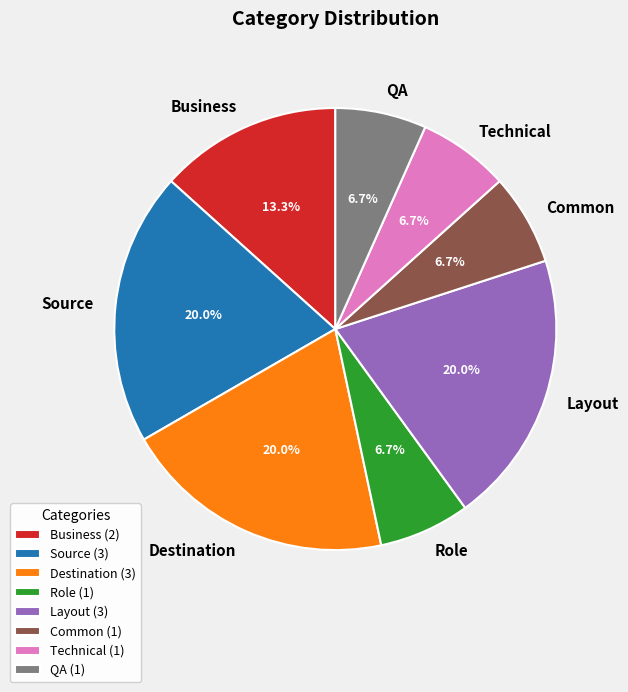

How much of the chart is everything except QA?

93.3%